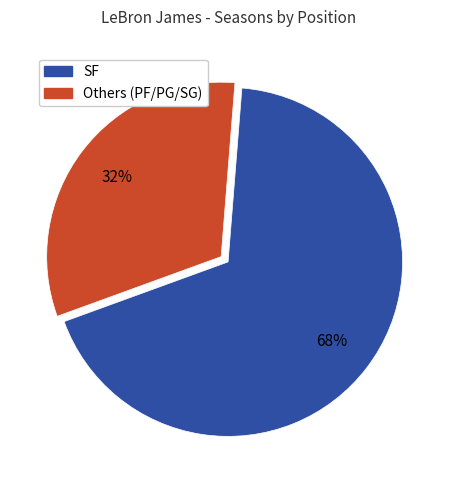

To the nearest percent, what percentage of the pie is SF?

68%